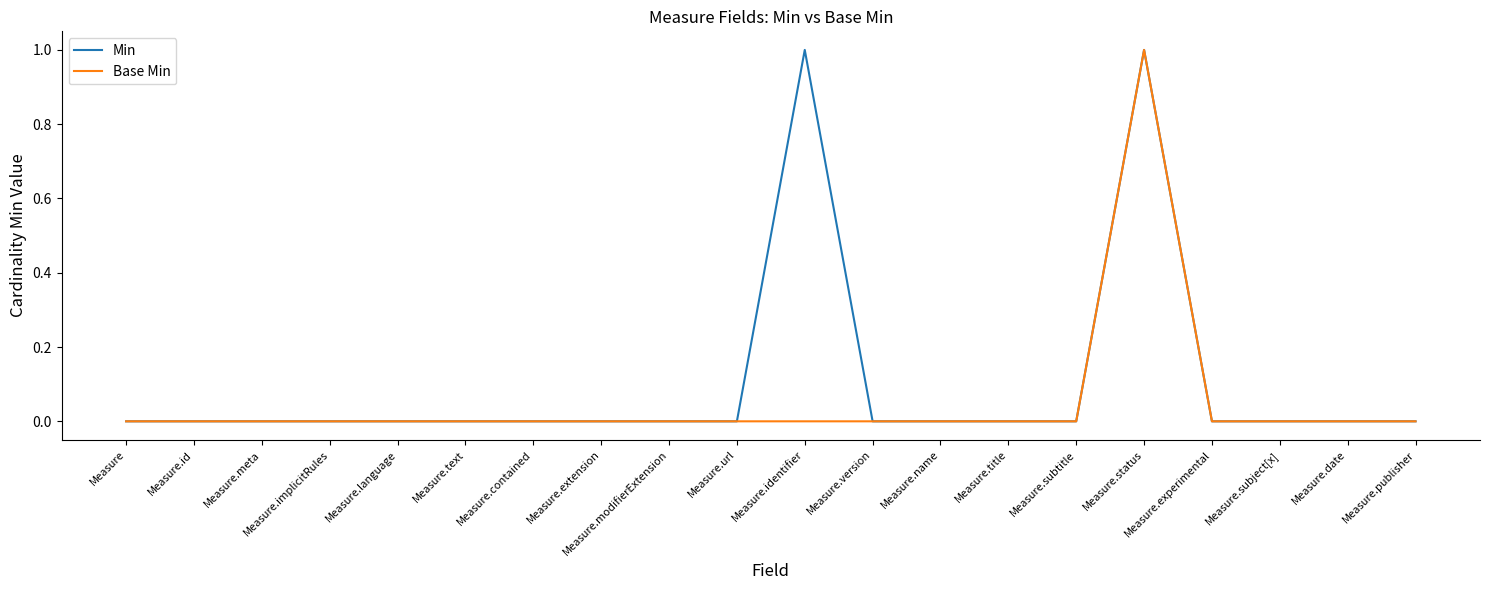

What are all the series names shown in the legend?

Min, Base Min